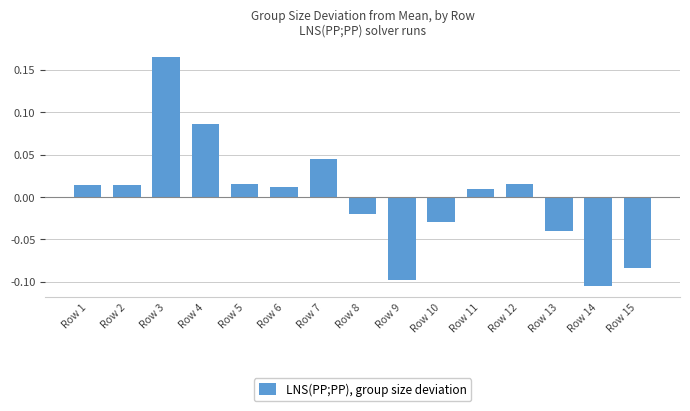

Count the number of data series in this chart.

1